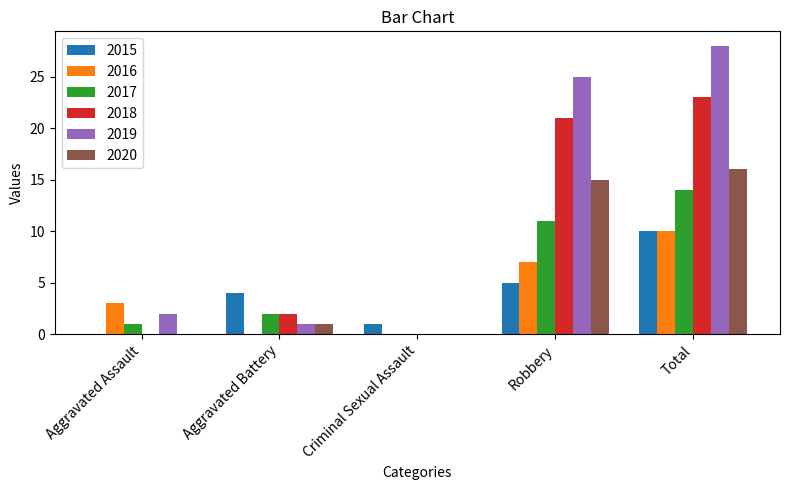

Where is 2017 nearest to the value 7?

Robbery